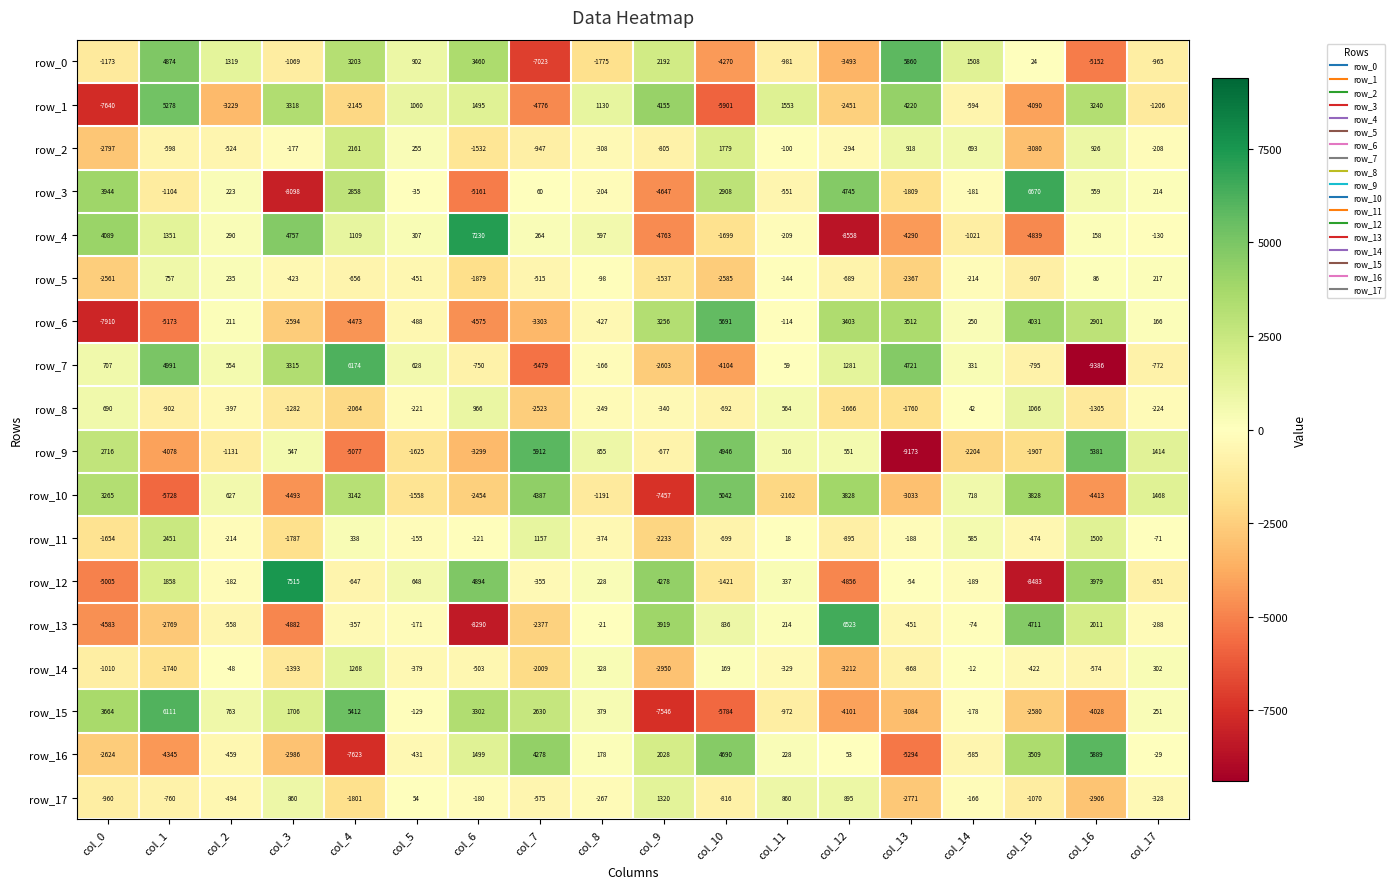

How many categories are shown in the chart?

18